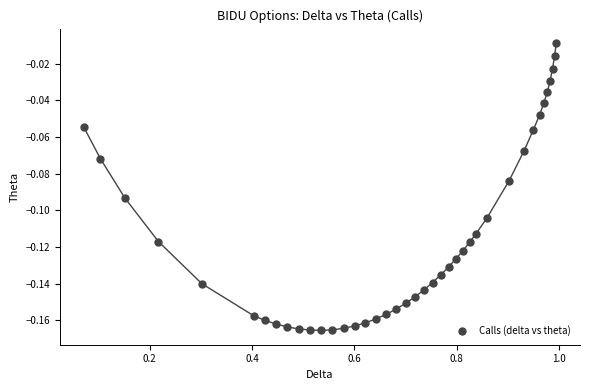

What is the range of X values (max minus min)?

0.9